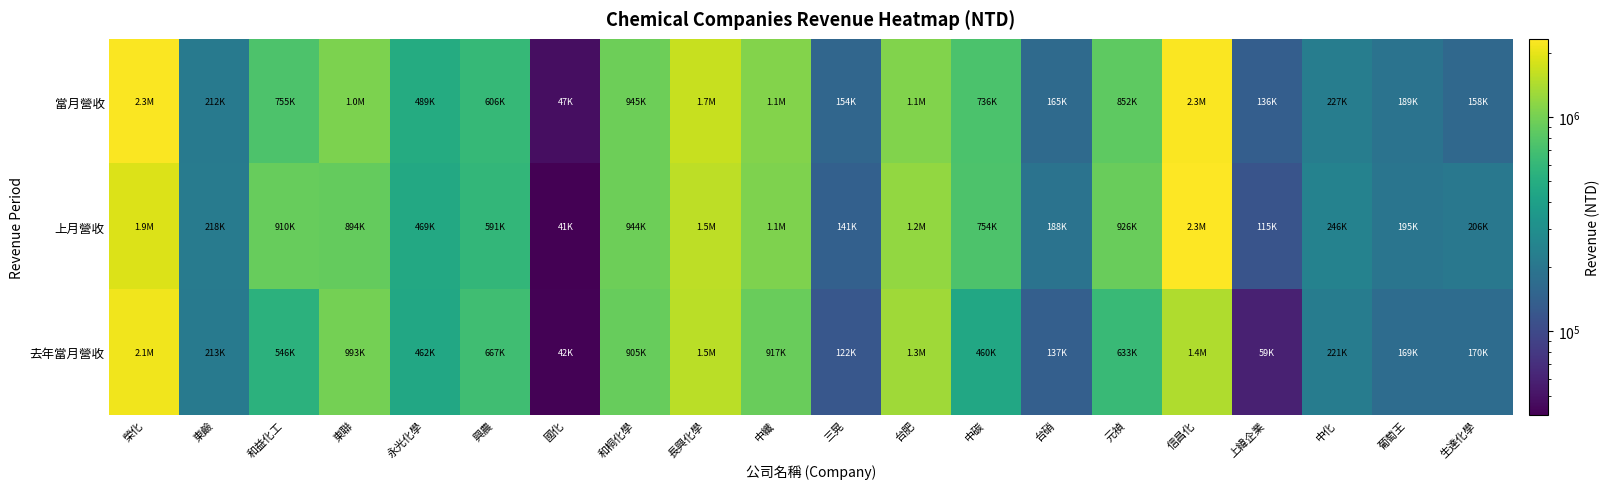

List the series in order of their peak value, lowest first.

去年當月營收, 當月營收, 上月營收